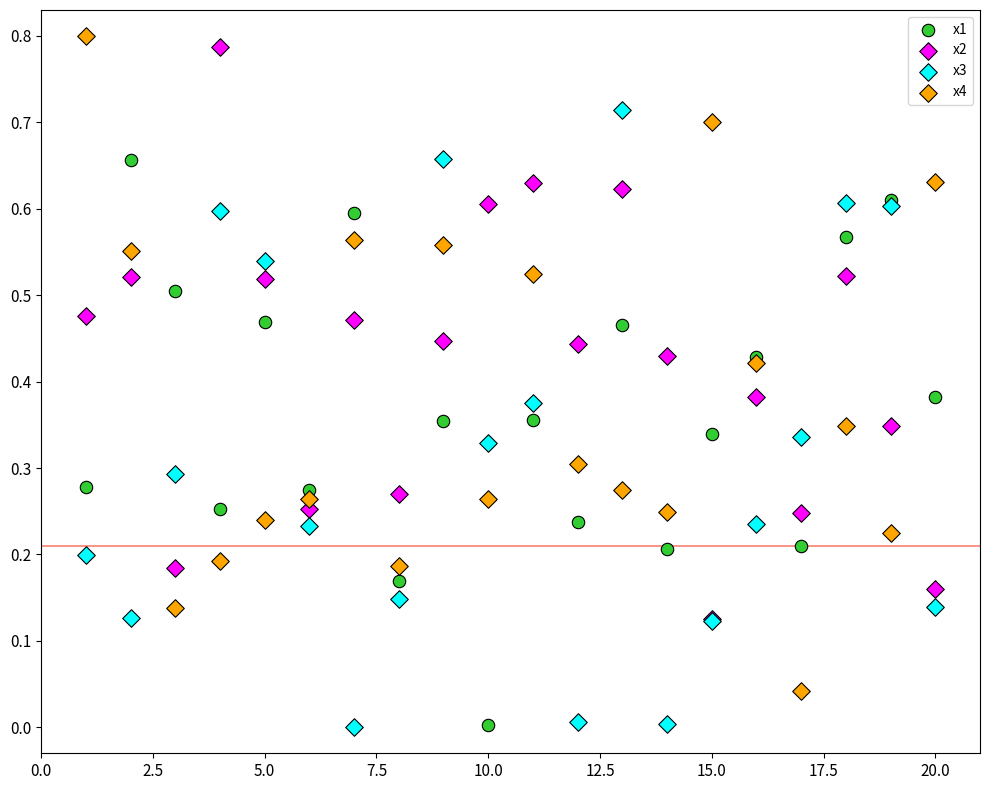

Which series has the widest spread of Y values?

x4